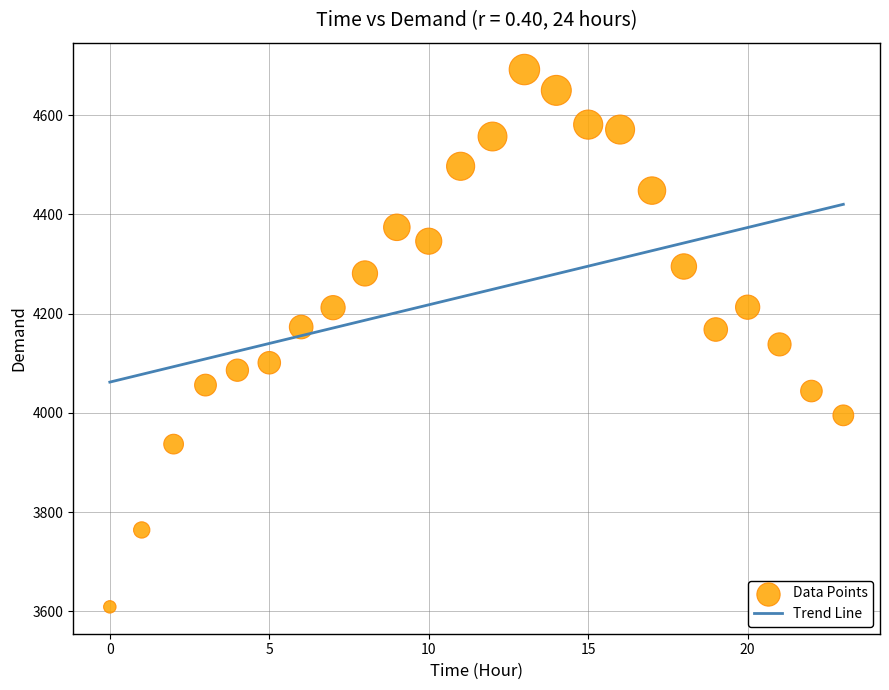

What is the range of Y values (max minus min)?

1083